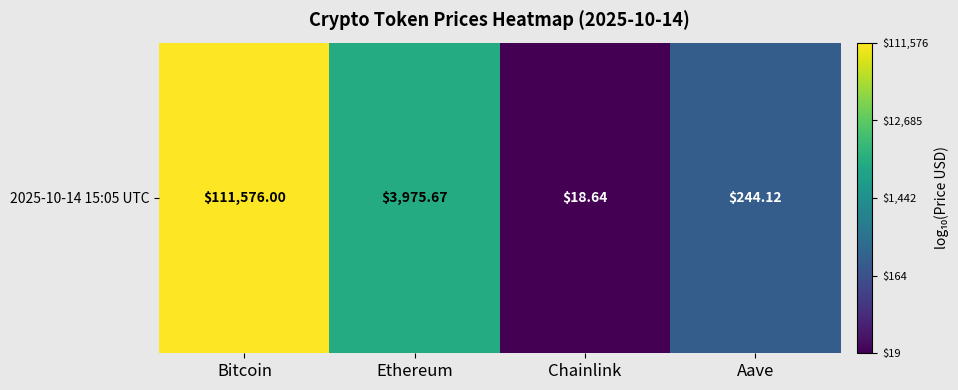

What is the average value?

3.1